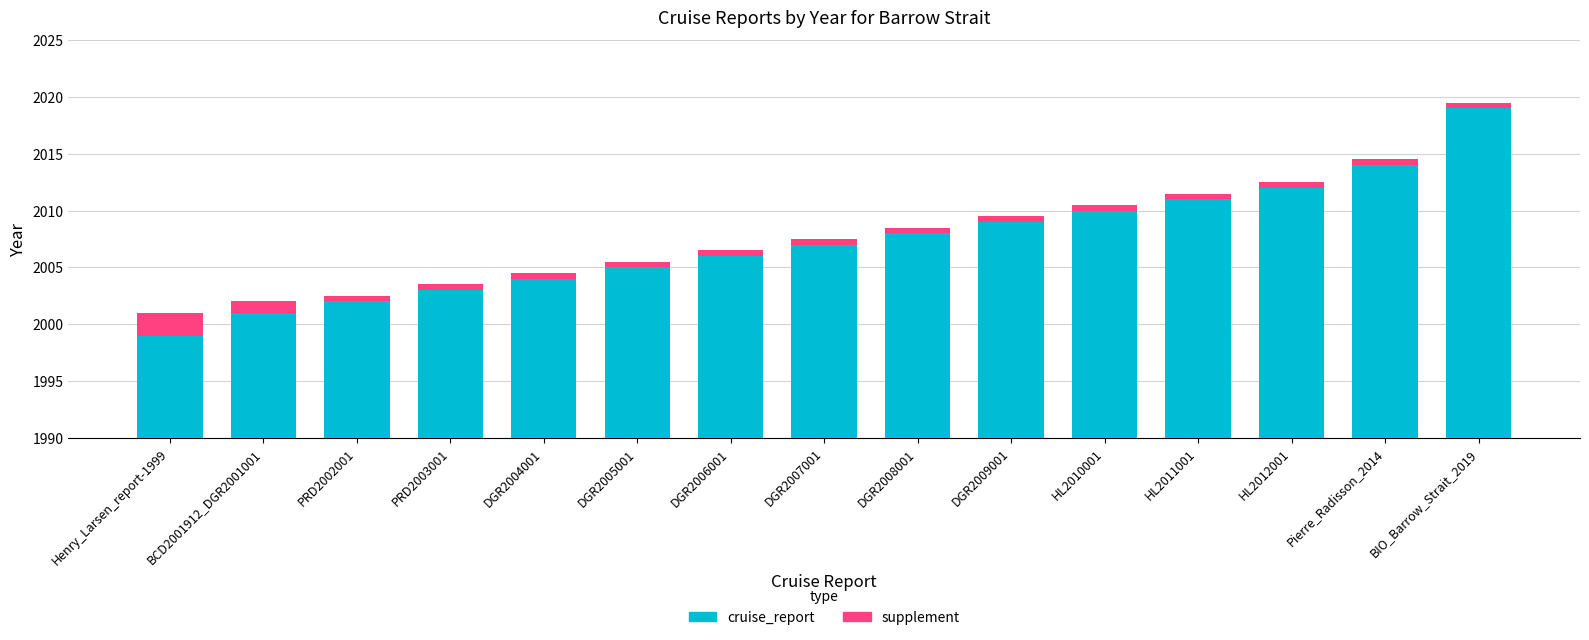

Reading left to right, extract all data points from this chart.

reports: Henry_Larsen_report-1999=1999.0	BCD2001912_DGR2001001=2001.0	PRD2002001=2002.0	PRD2003001=2003.0	DGR2004001=2004.0	DGR2005001=2005.0	DGR2006001=2006.0	DGR2007001=2007.0	DGR2008001=2008.0	DGR2009001=2009.0	HL2010001=2010.0	HL2011001=2011.0	HL2012001=2012.0	Pierre_Radisson_2014=2014.0	BIO_Barrow_Strait_2019=2019.0
accent: Henry_Larsen_report-1999=2.0	BCD2001912_DGR2001001=1.0	PRD2002001=0.5	PRD2003001=0.5	DGR2004001=0.5	DGR2005001=0.5	DGR2006001=0.5	DGR2007001=0.5	DGR2008001=0.5	DGR2009001=0.5	HL2010001=0.5	HL2011001=0.5	HL2012001=0.5	Pierre_Radisson_2014=0.5	BIO_Barrow_Strait_2019=0.5